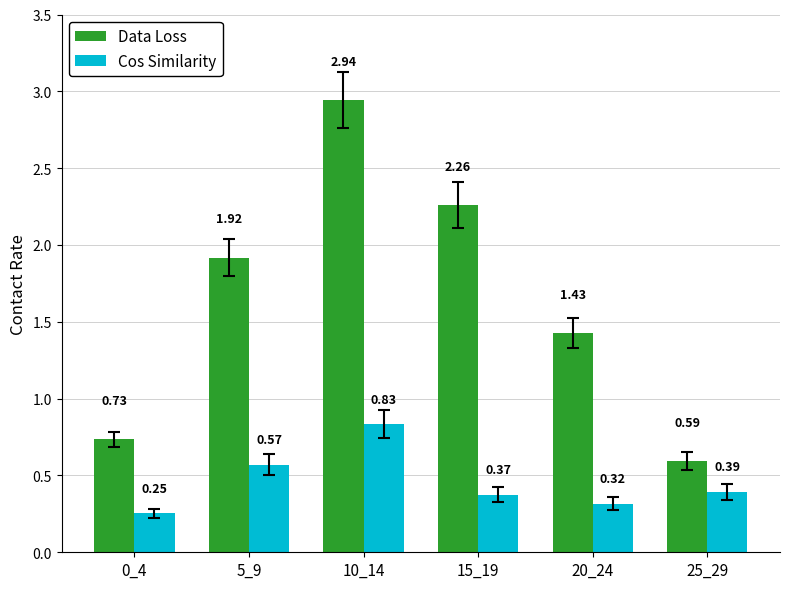

Which category has the highest value across all series?

10_14